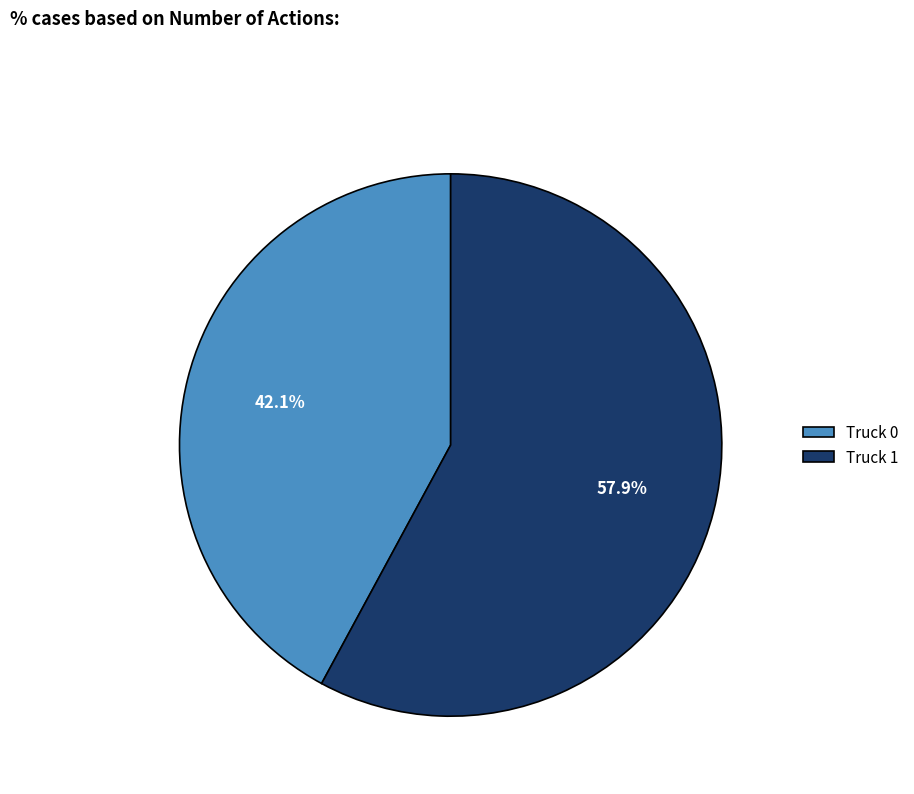

How many slices are in this pie chart?

2